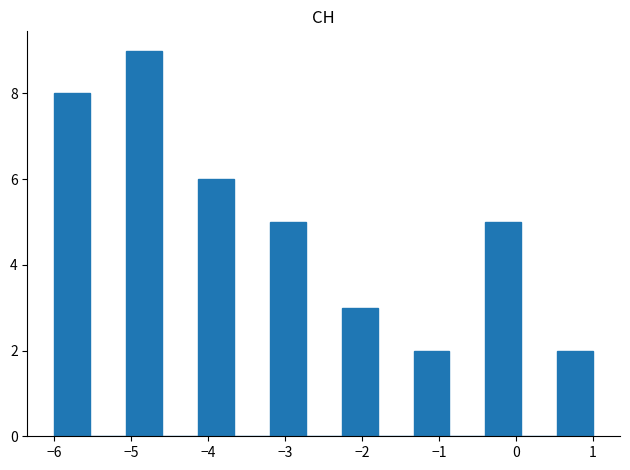

Reading left to right, list every bar in this chart as the range it spans on the x-axis followed by its height. Neither the bar edges nor the heights are printed on the chart, so give them approximately, as read against the axes.

-6.0 to -5.5: 8
-5.5 to -5.1: 0
-5.1 to -4.6: 9
-4.6 to -4.1: 0
-4.1 to -3.7: 6
-3.7 to -3.2: 0
-3.2 to -2.7: 5
-2.7 to -2.3: 0
-2.3 to -1.8: 3
-1.8 to -1.3: 0
-1.3 to -0.9: 2
-0.9 to -0.4: 0
-0.4 to 0.1: 5
0.1 to 0.5: 0
0.5 to 1.0: 2